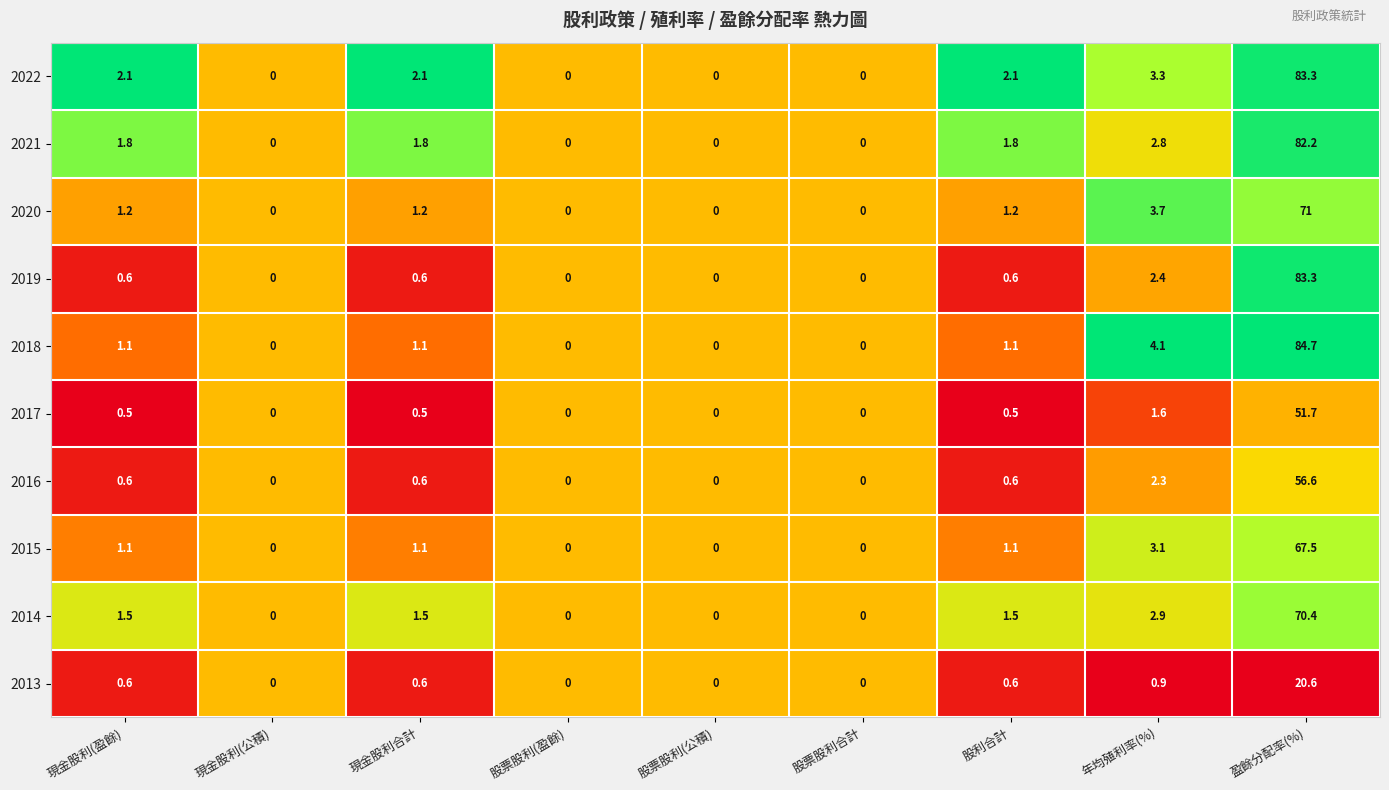

What is the greatest value displayed?

84.7